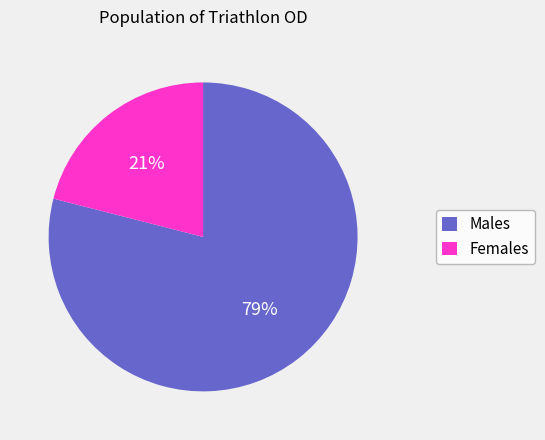

To the nearest percent, what is the difference between the largest and smallest slice percentages?

58%